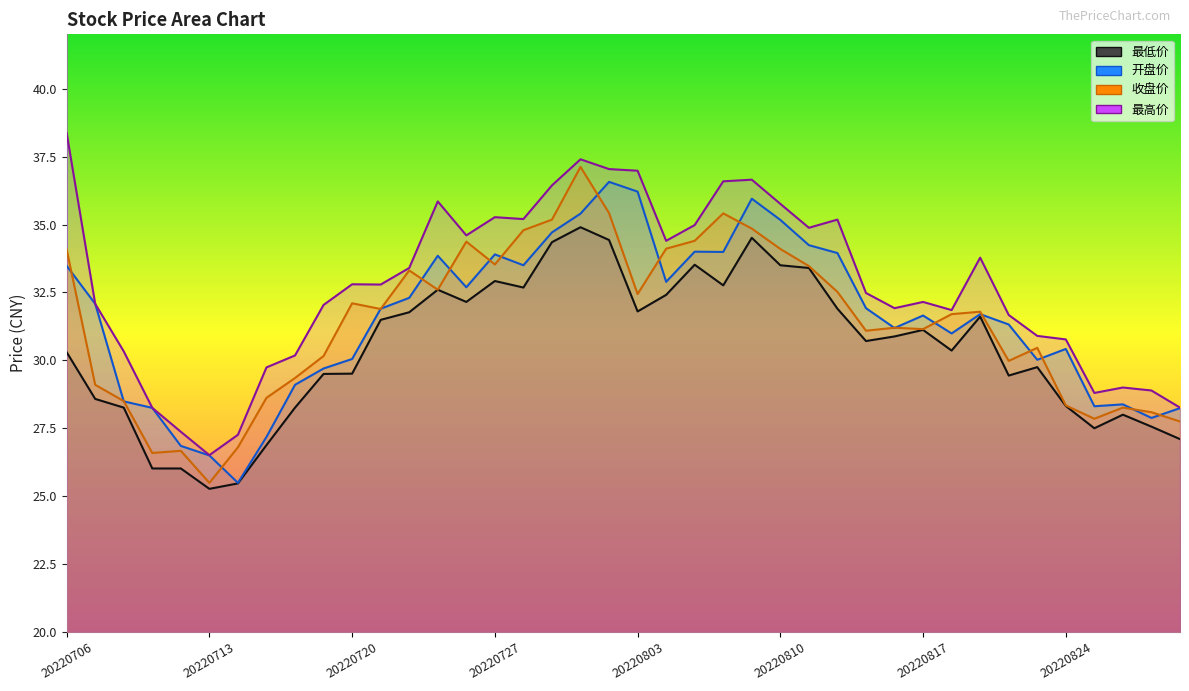

At which label is 最低价 closest to 30?

20220823